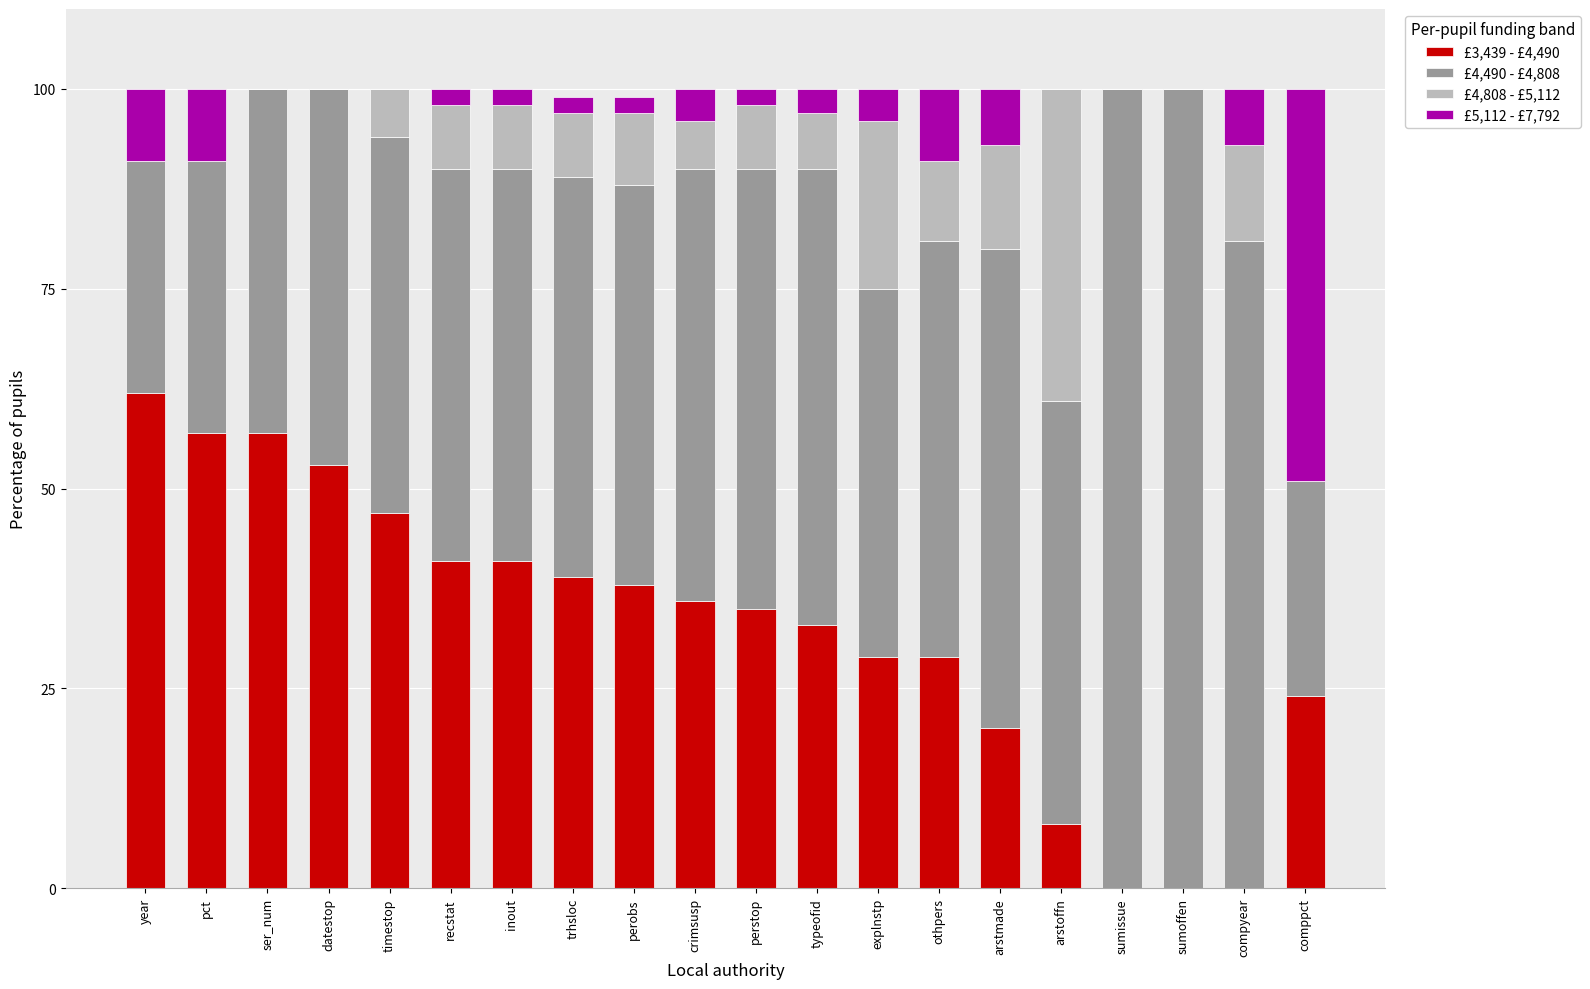

Count the number of categories in the chart.

20